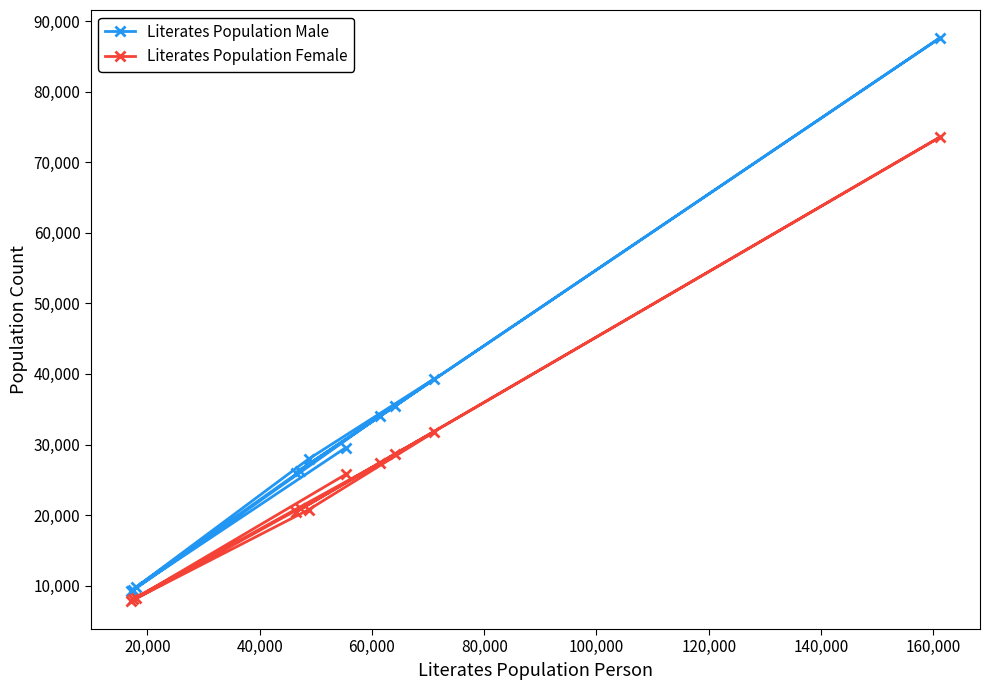

What is the smallest value displayed?

7842